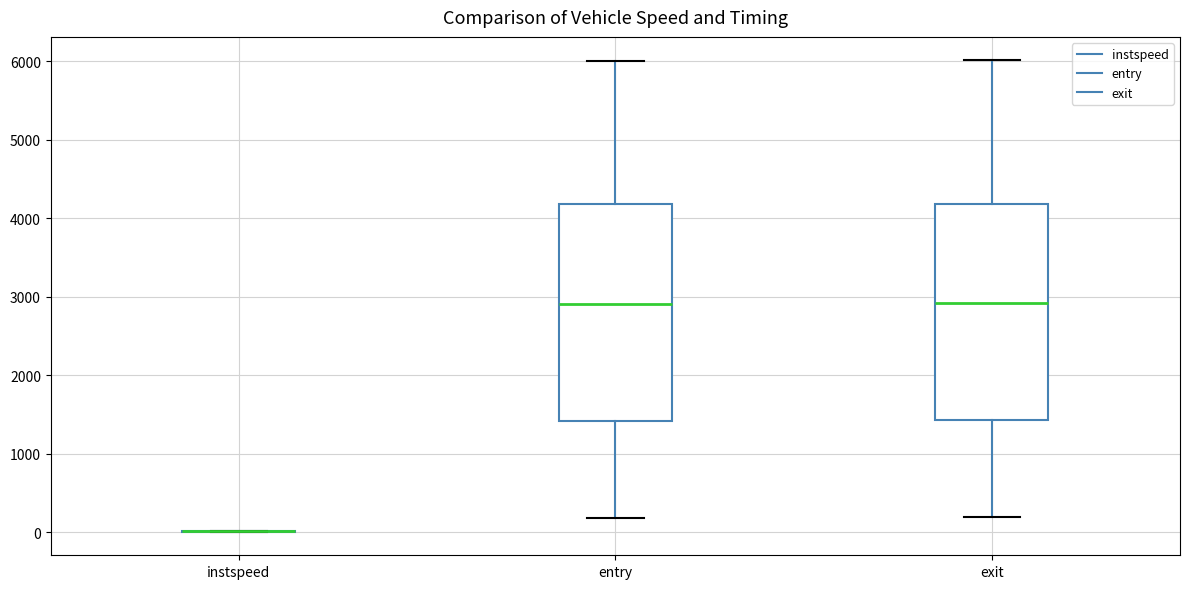

Reading left to right, read every box against the y-axis: the position of its median line, the range the box covers, and the ends of its whiskers. The values are not printed on the chart, so give them approximately, as read against the axis.

instspeed: box collapsed to a line at 0, whiskers 0 to 0
entry: median 2900, box 1400 to 4200, whiskers 200 to 6000
exit: median 2900, box 1400 to 4200, whiskers 200 to 6000